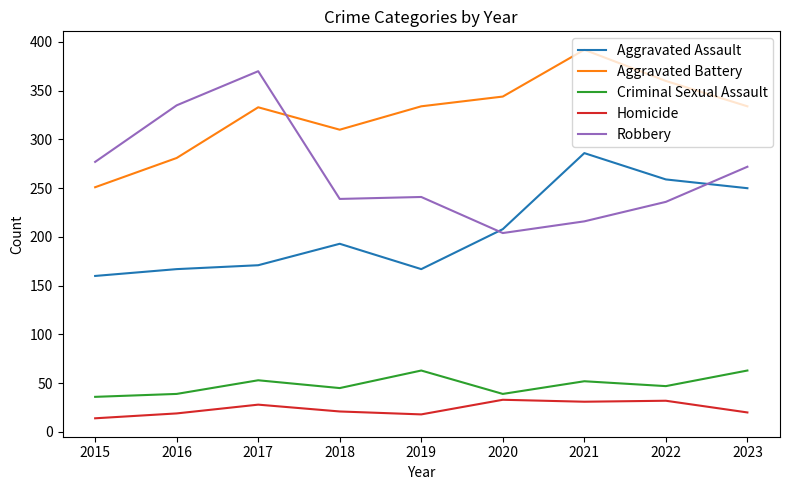

True or false: Aggravated Battery and Homicide intersect in this chart.

False